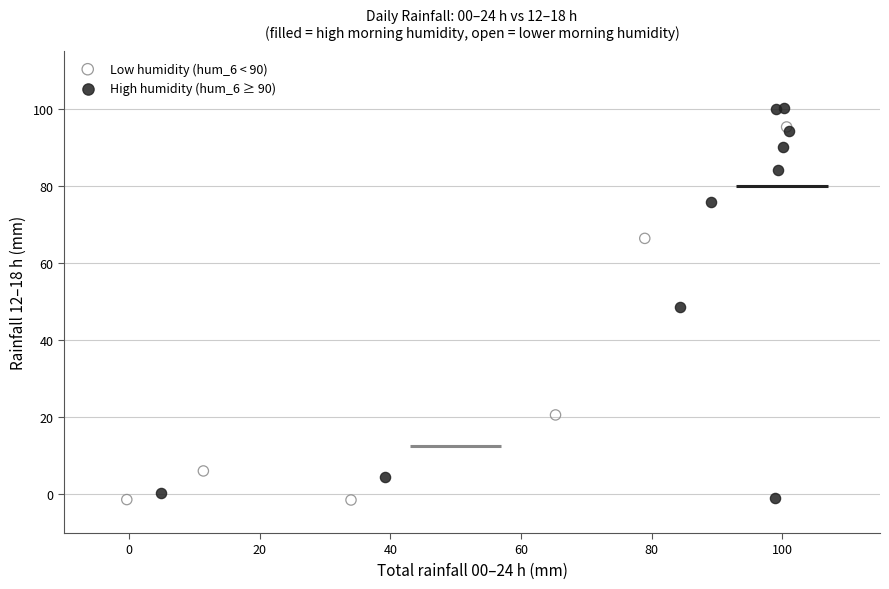

Which series reaches the maximum Y coordinate?

High humidity (hum_6 ≥ 90)